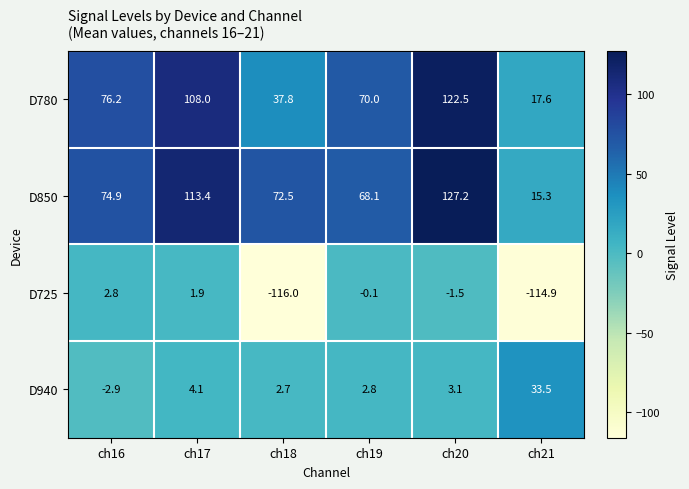

At which category is the sum across all series the highest?

ch20